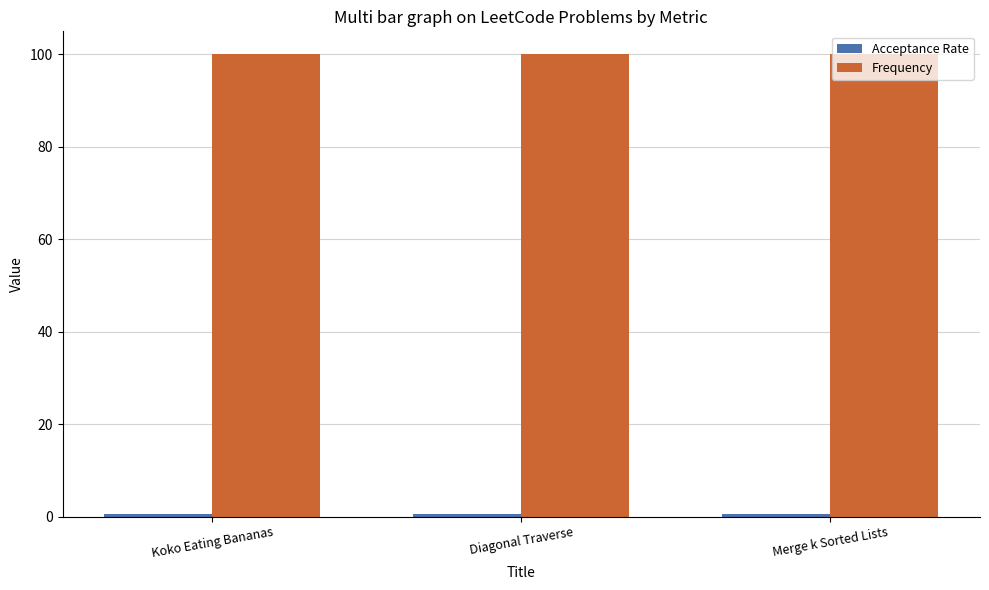

What is the maximum value shown in the chart?

100.0